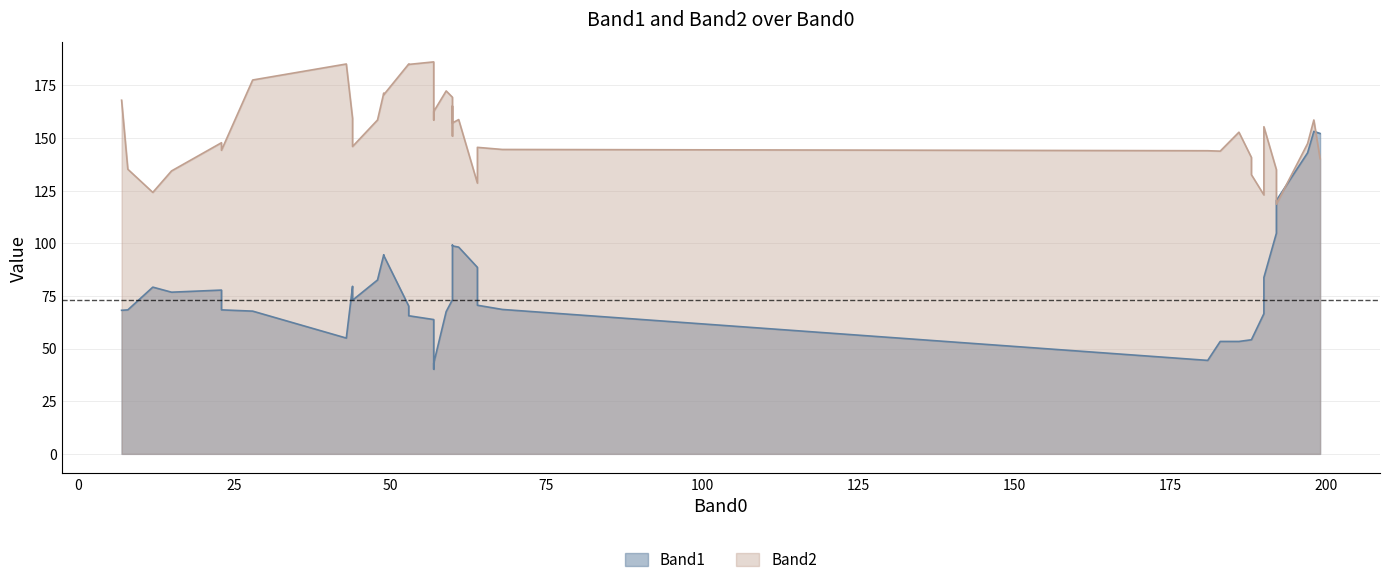

Which category has the highest value in the Band0 series?

7